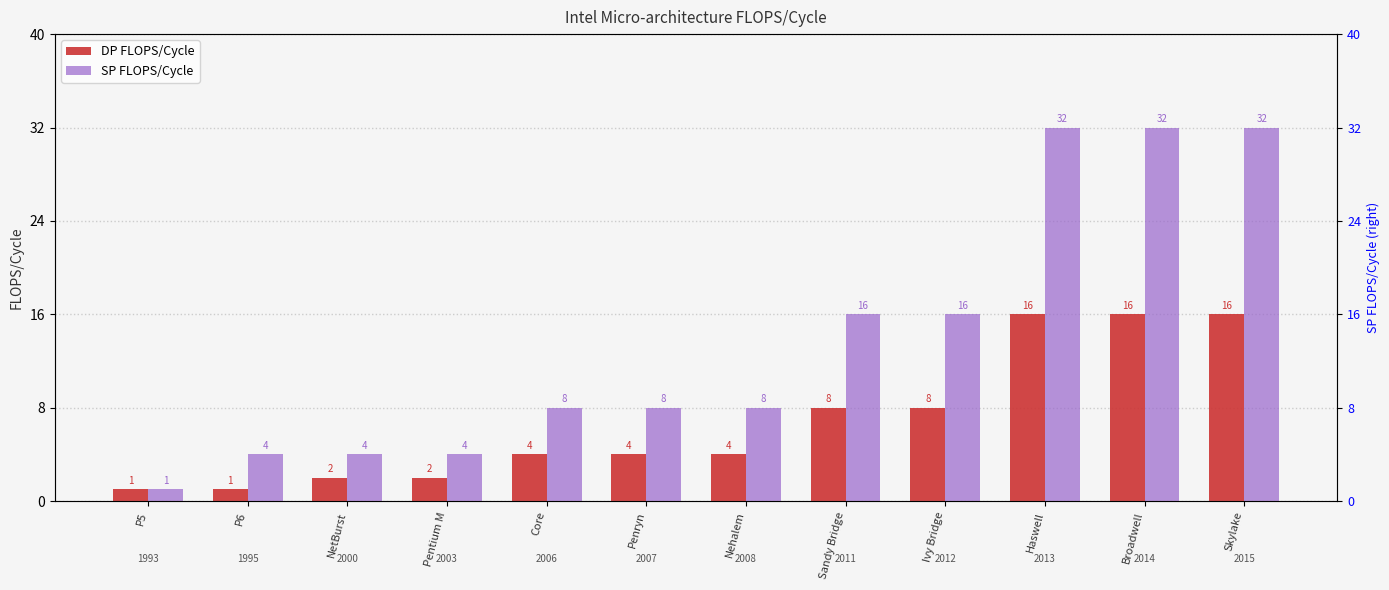

True or false: DP FLOPS/Cycle has a value of 5 at Ivy Bridge.

False